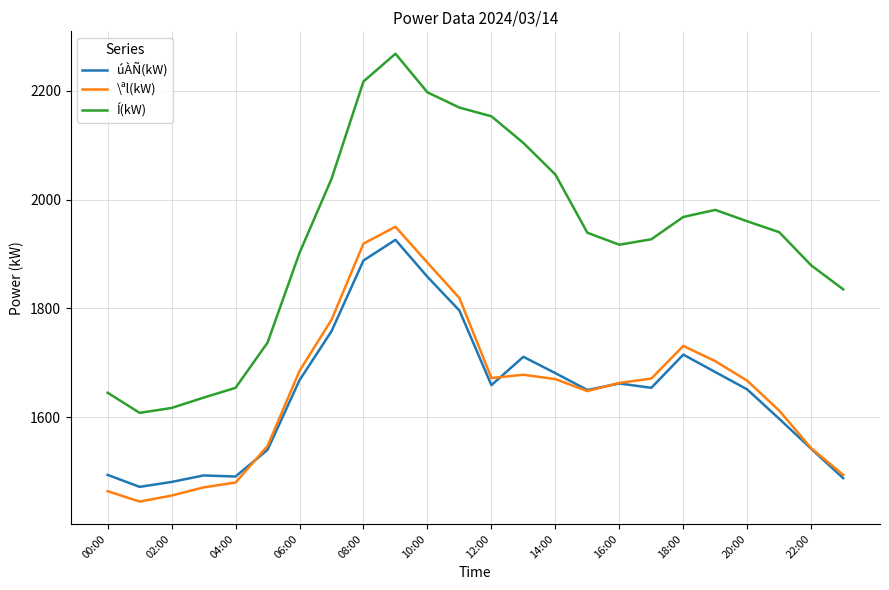

True or false: Í(kW) and úÀÑ(kW) intersect in this chart.

False